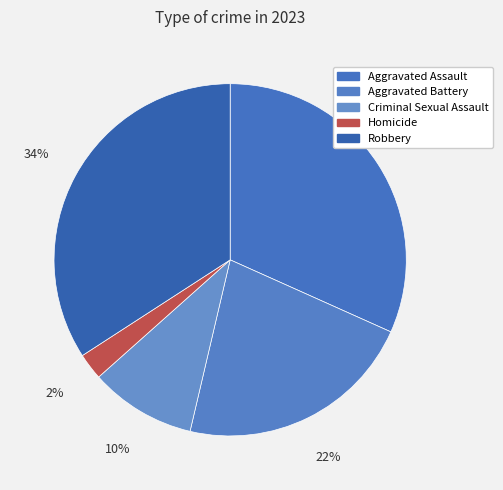

Approximately how many times larger is the value at Homicide compared to Aggravated Battery?

0.1